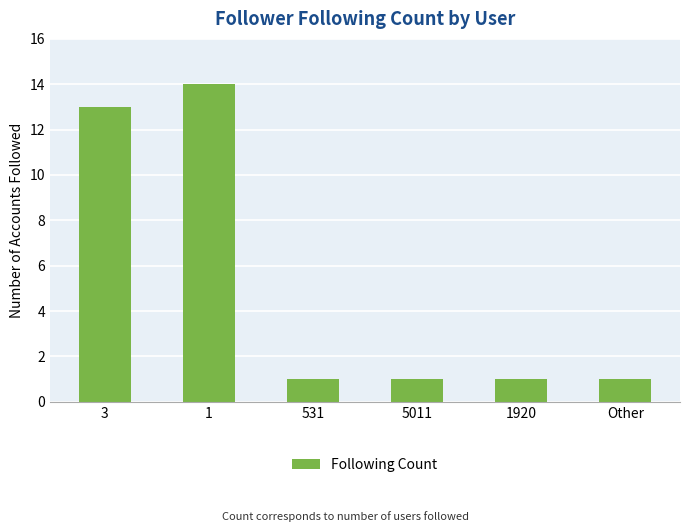

Are the bars horizontal?

No